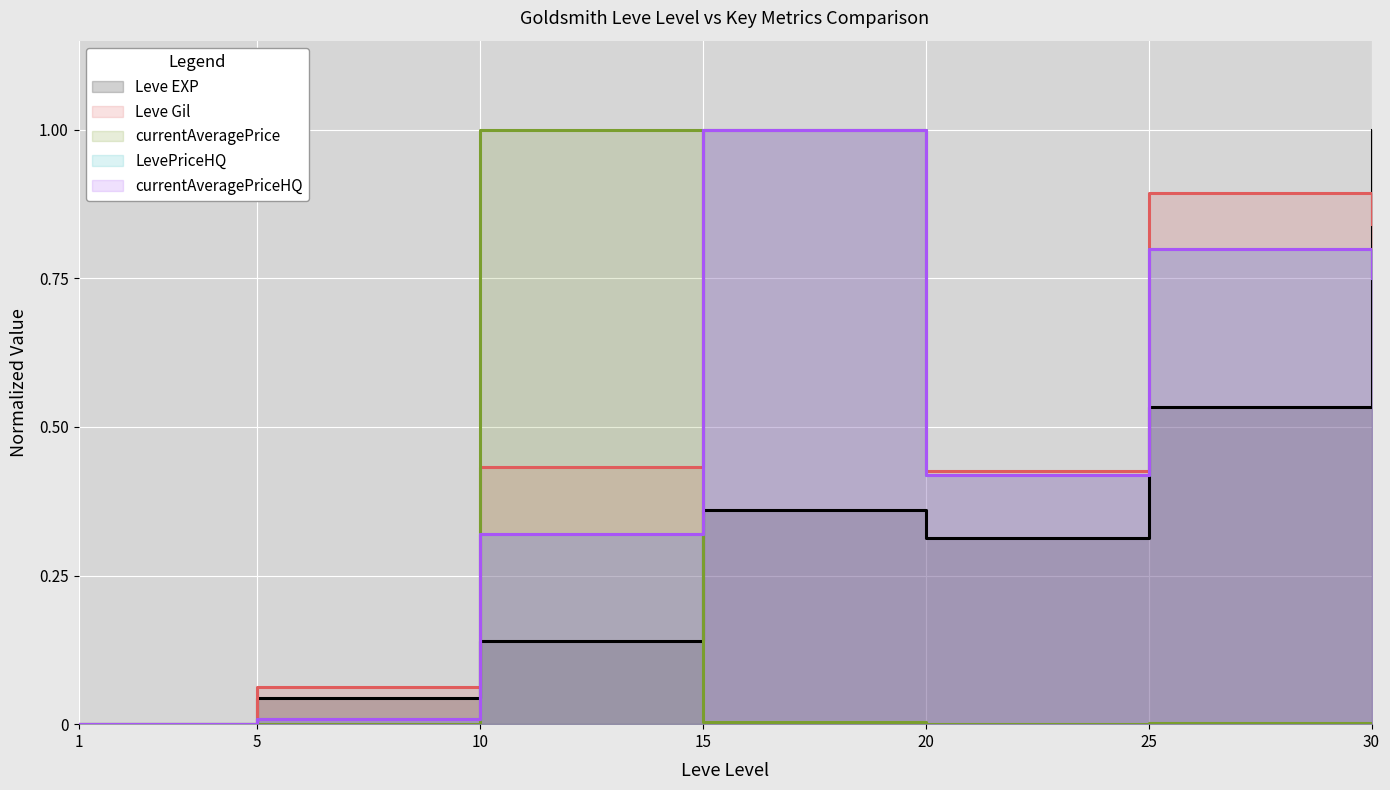

What are all the series names shown in the legend?

Leve EXP, Leve Gil, currentAveragePrice, LevePriceHQ, currentAveragePriceHQ